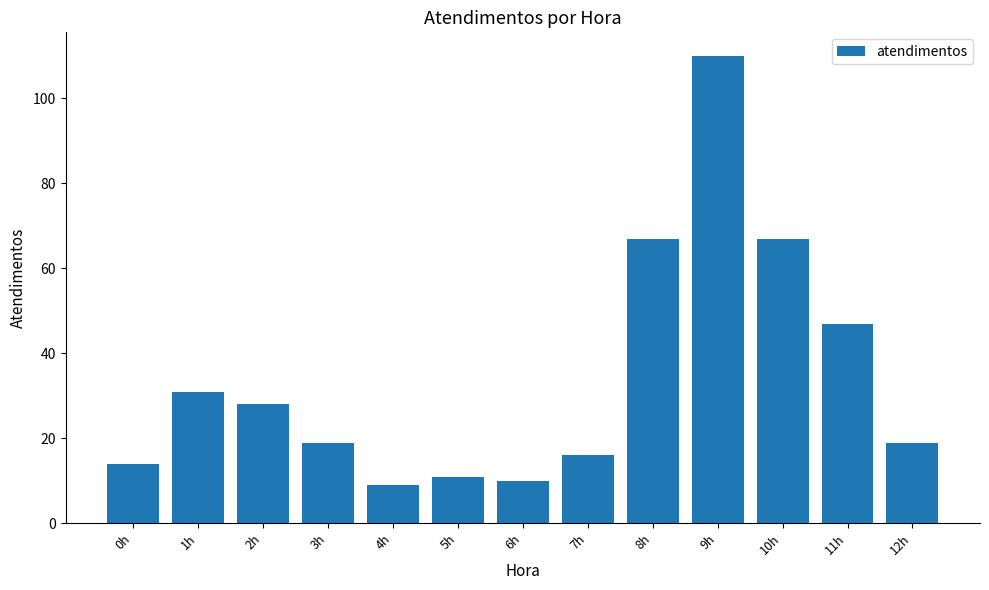

How many categories are shown in the chart?

13